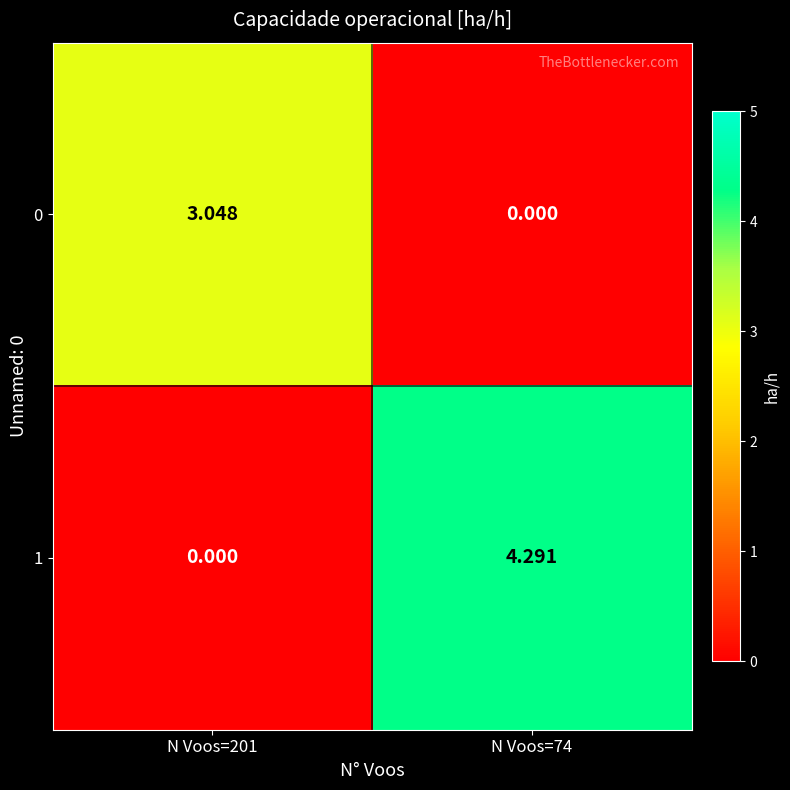

How many data points in 1 are less than 4?

1